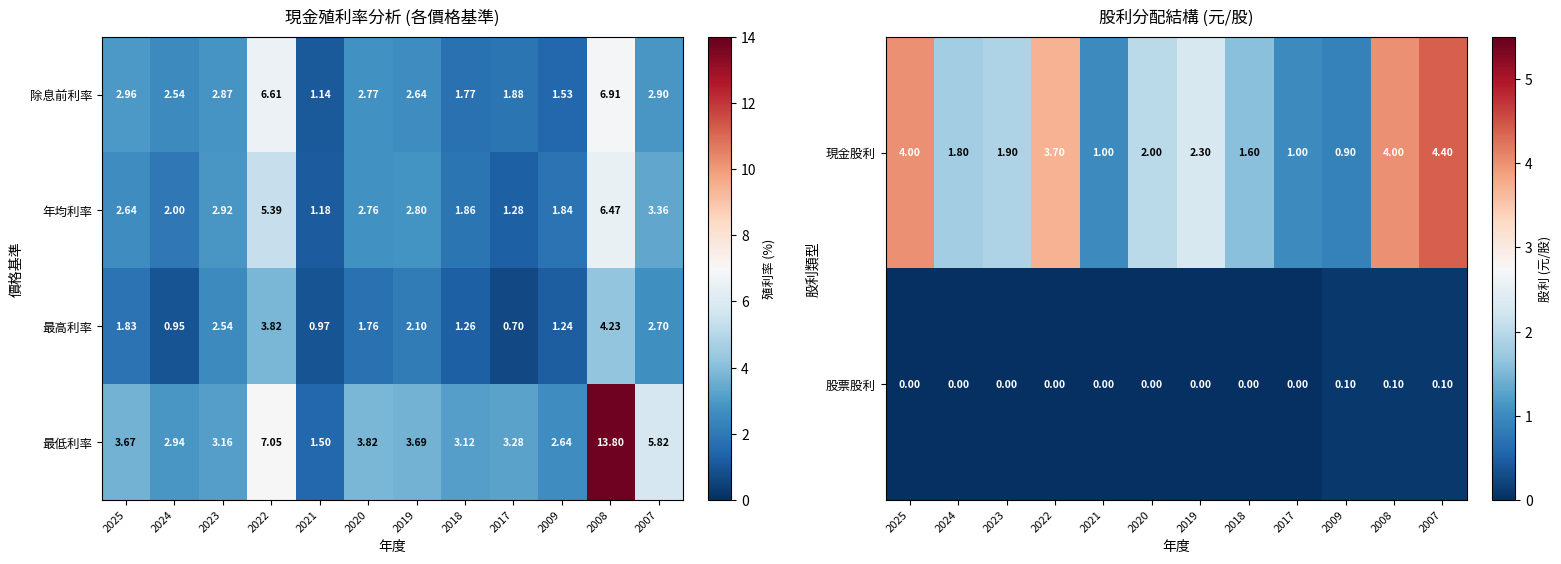

Is the value of 最高利率 at 2021 greater than the value of 最低利率 at 2021?

No